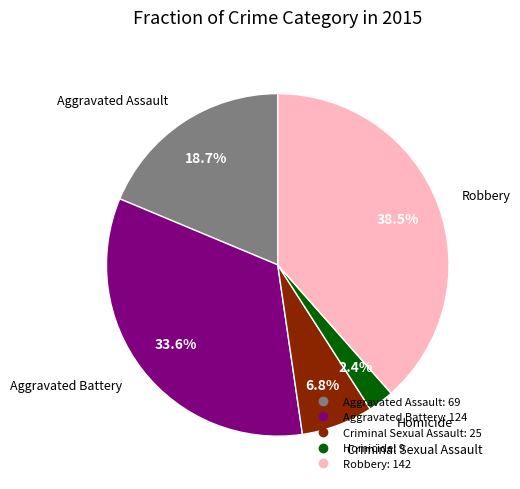

How many slices are in this pie chart?

5